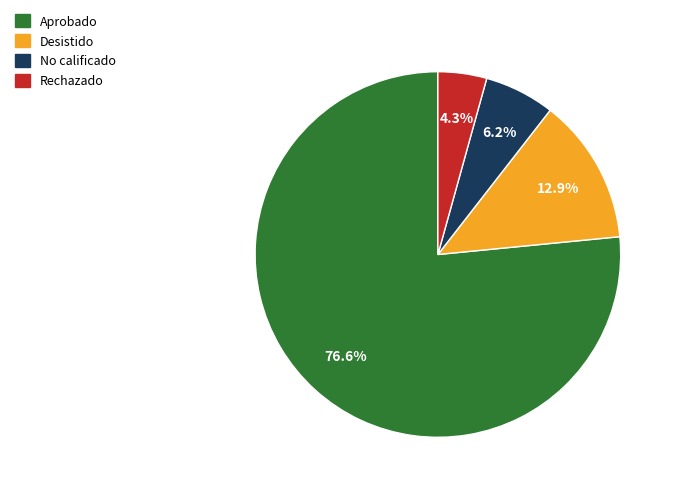

Is there any slice that represents more than half of the pie?

Yes